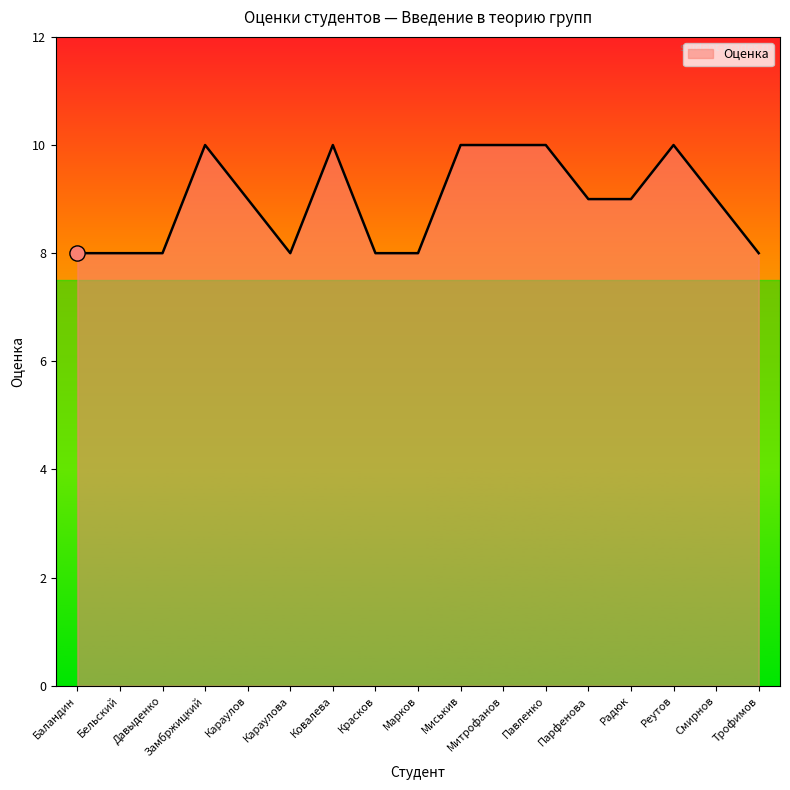

Which has a higher value, Красков or Караулов?

Караулов